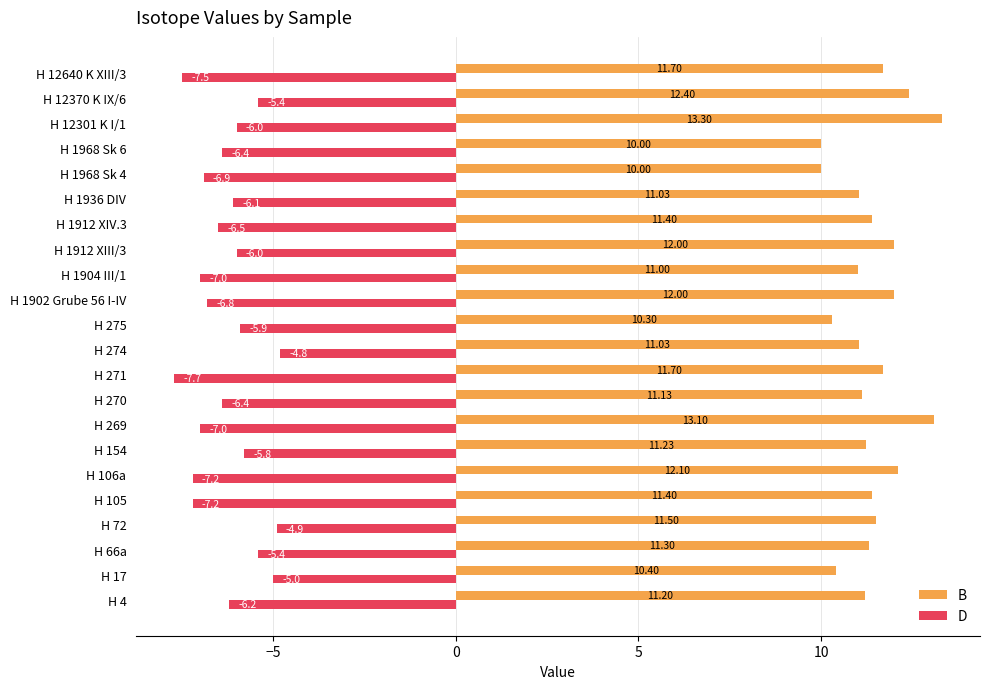

What are all the series names shown in the legend?

B, D